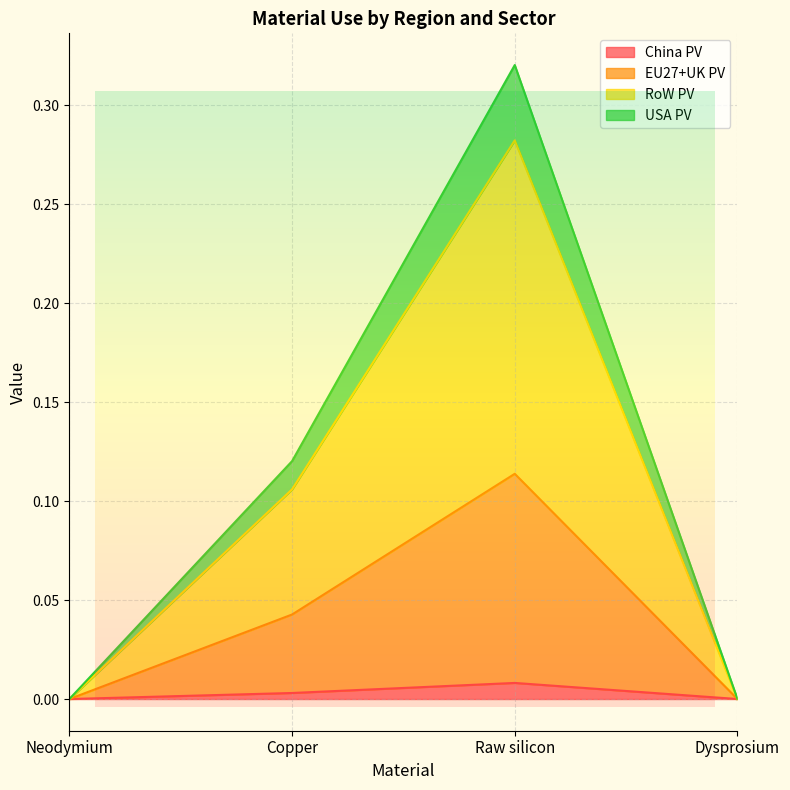

Which series has the largest range (max minus min)?

USA PV